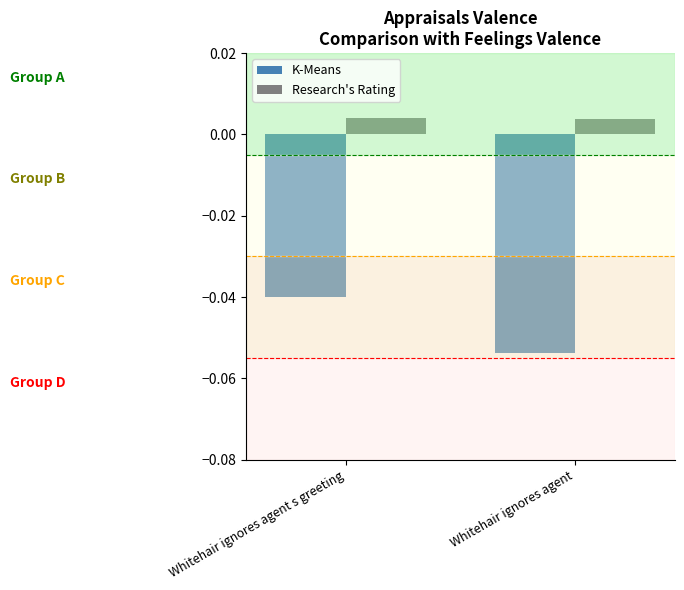

Which category has the lowest value in the K-Means series?

Whitehair ignores agent